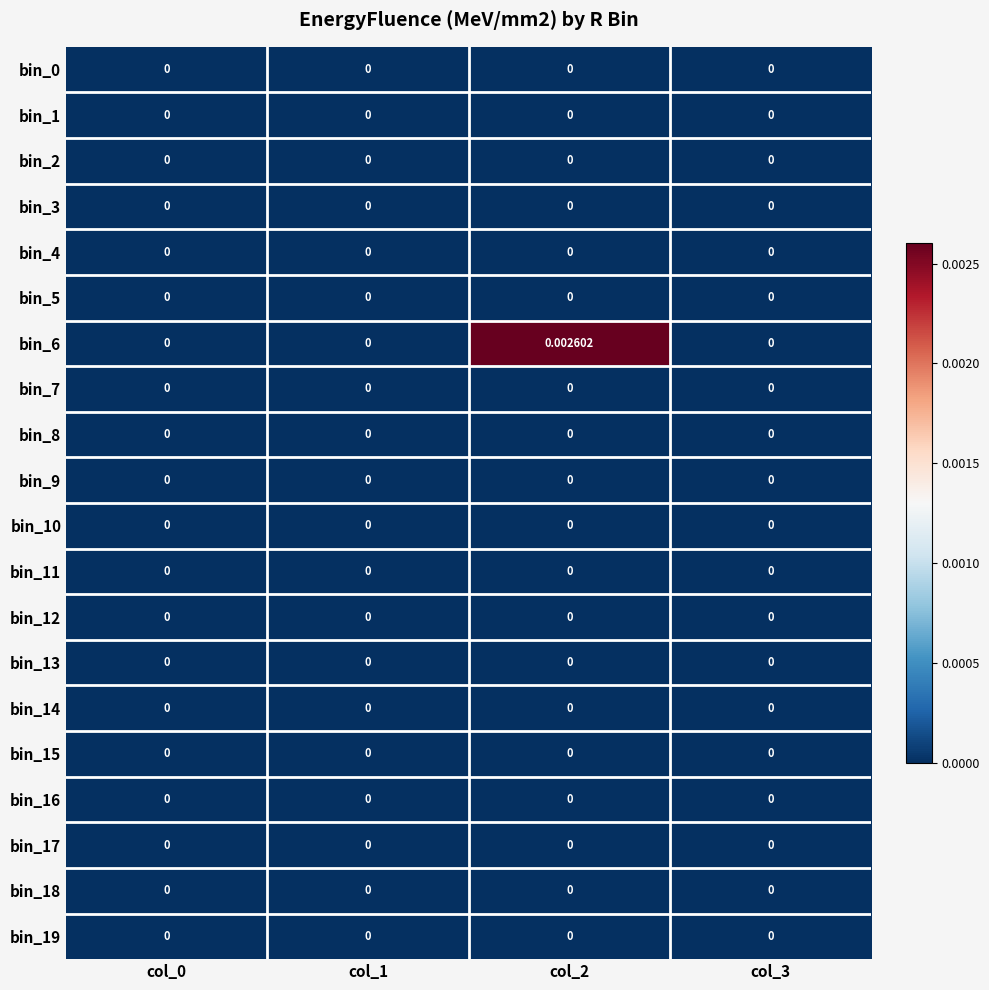

Which series has the largest total across all categories?

bin_6